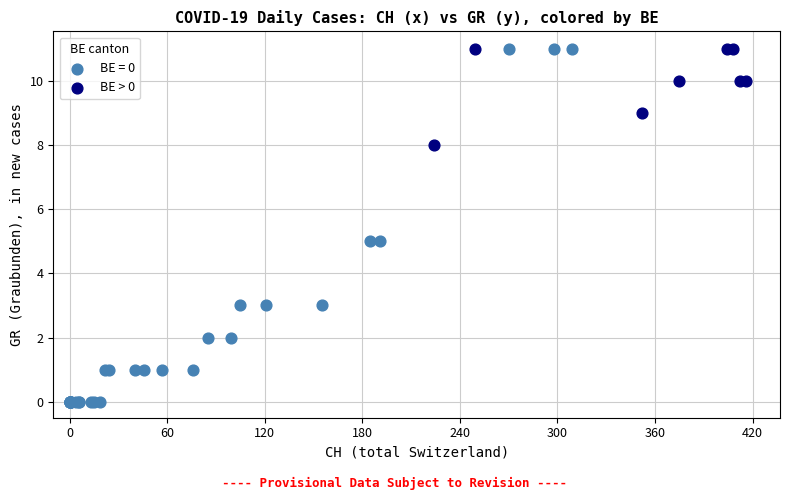

Which series reaches the minimum Y coordinate?

BE = 0